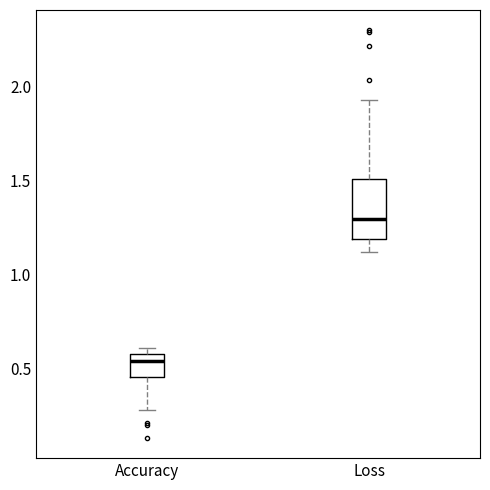

Reading left to right, read every box against the y-axis: the position of its median line, the range the box covers, and the ends of its whiskers. The values are not printed on the chart, so give them approximately, as read against the axis.

Accuracy: median 0.55, box 0.45 to 0.60, whiskers 0.30 to 0.60 (just above the box's upper edge)
Loss: median 1.30, box 1.20 to 1.50, whiskers 1.10 to 1.95